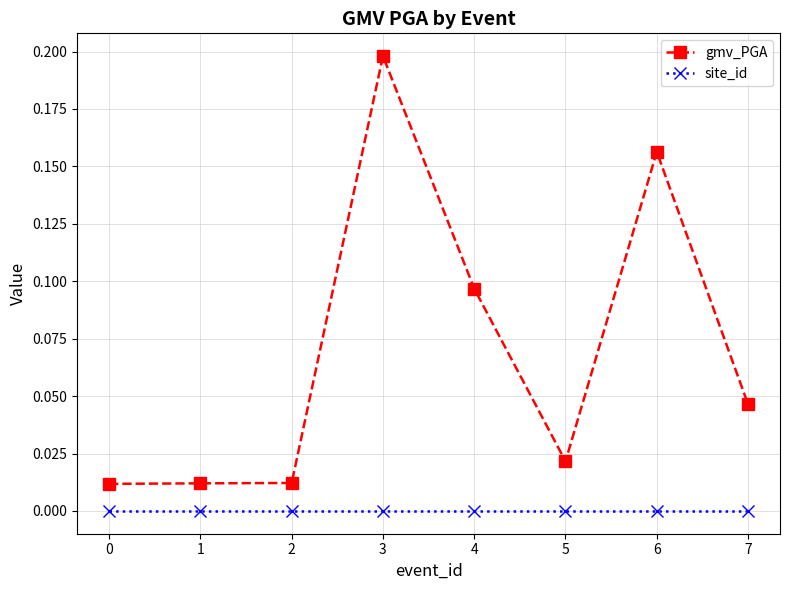

At which category is the sum across all series the highest?

3